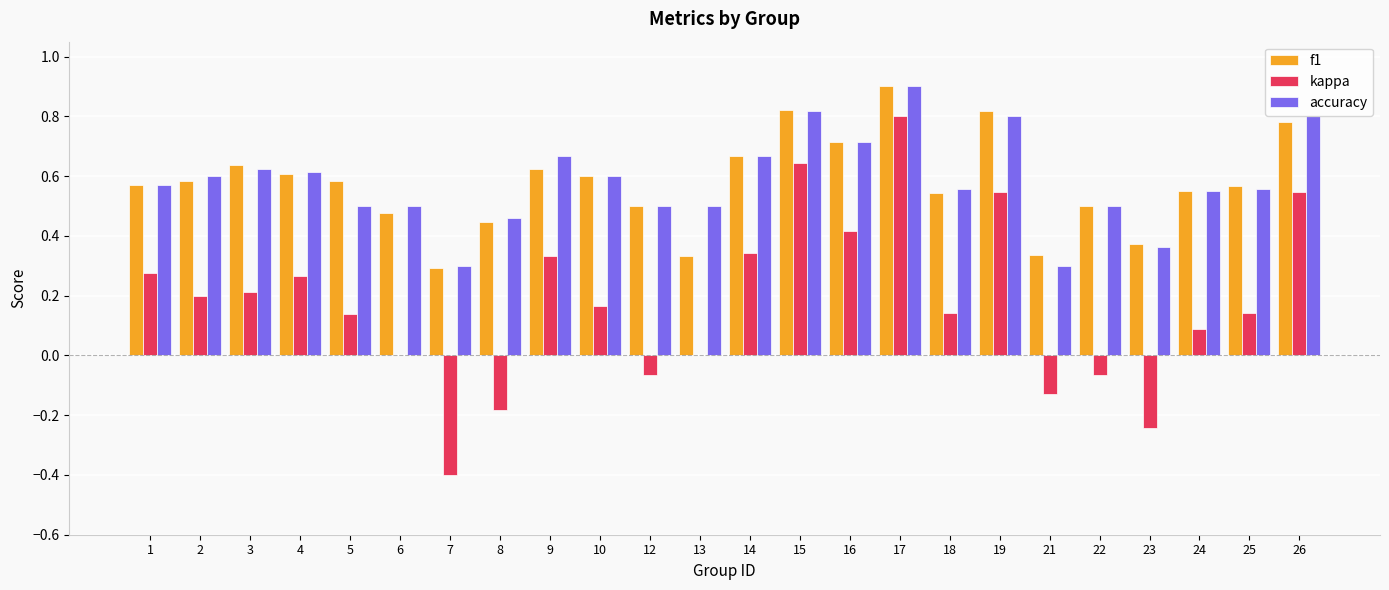

Is it true that accuracy equals 0.7 at 16?

True